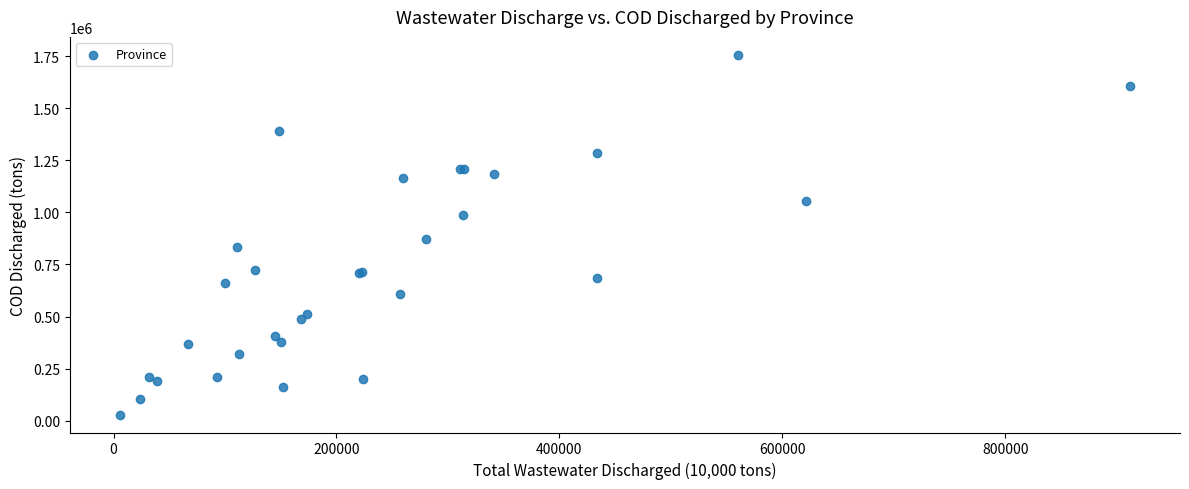

What Y value in the scatter plot is closest to 893233?

871056